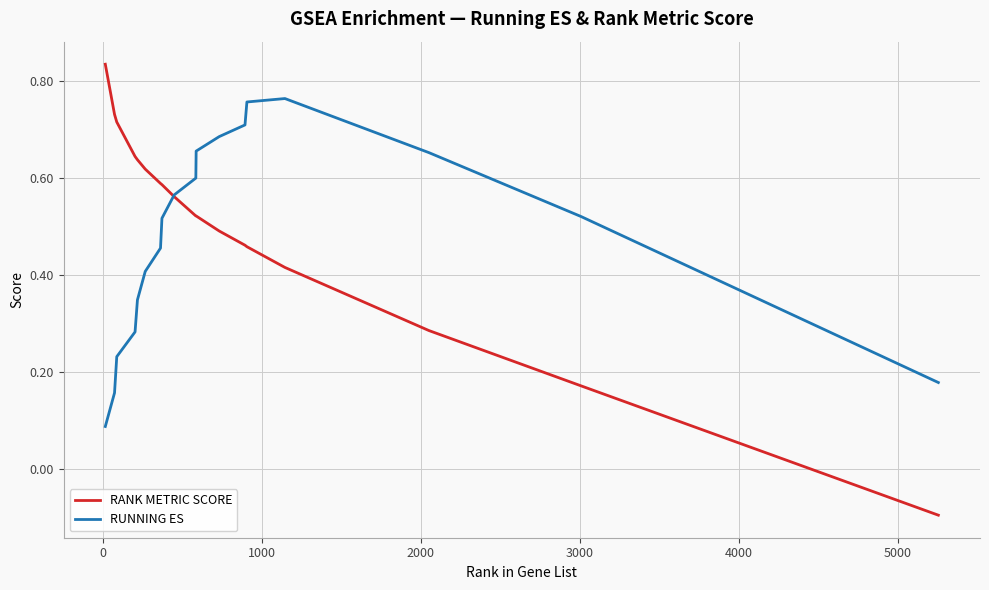

How many series are shown in this chart?

2